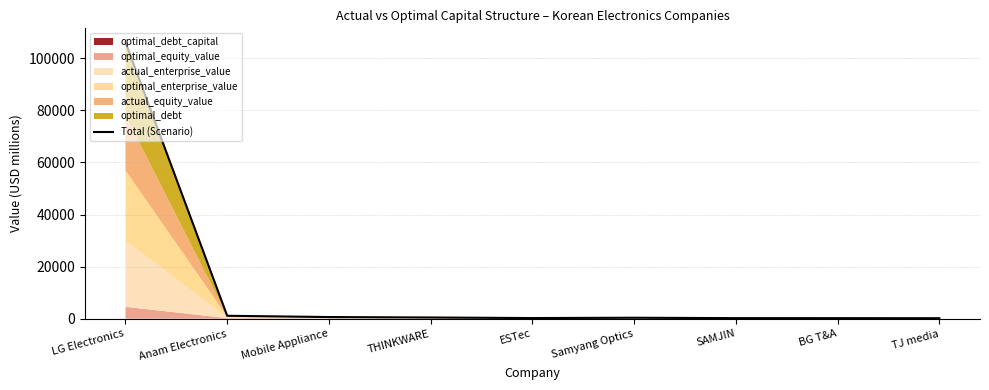

List the labels in order of value, largest first.

LG Electronics, Anam Electronics, Mobile Appliance, THINKWARE, Samyang Optics, ESTec, SAMJIN, BG T&A, TJ media